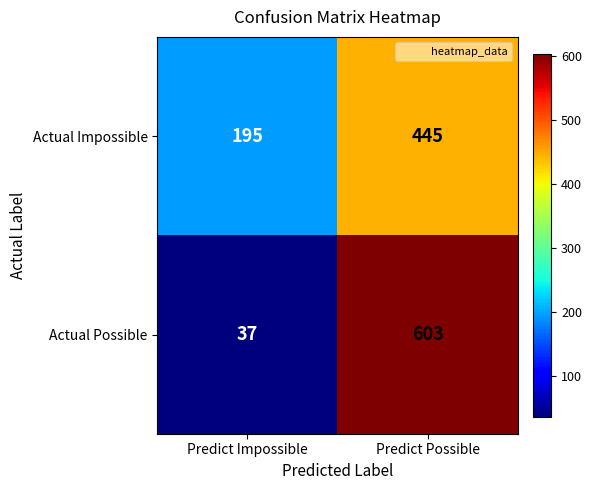

Is it true that Actual Possible equals 19 at Predict Impossible?

False